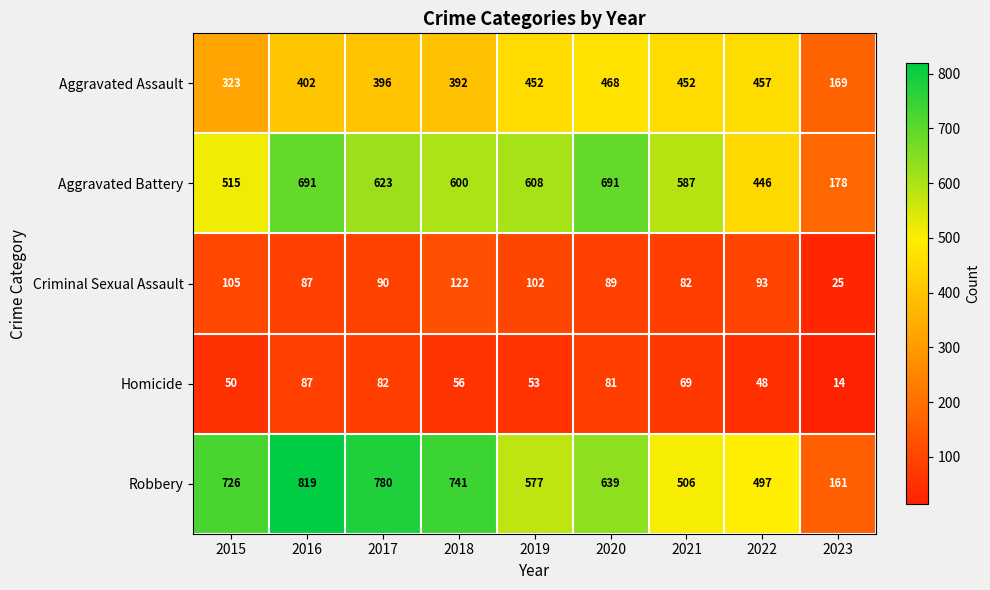

Which series has the widest spread of values?

Robbery